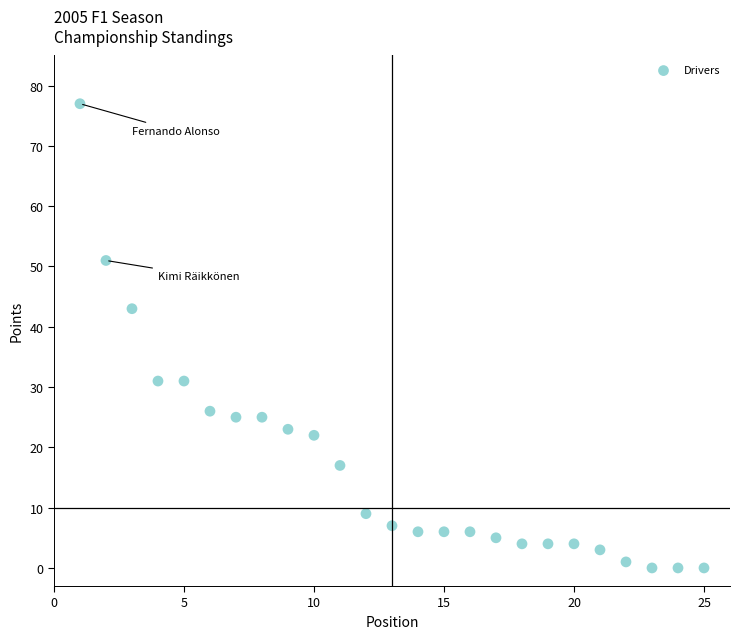

What Y value in the scatter plot is closest to 38?

43